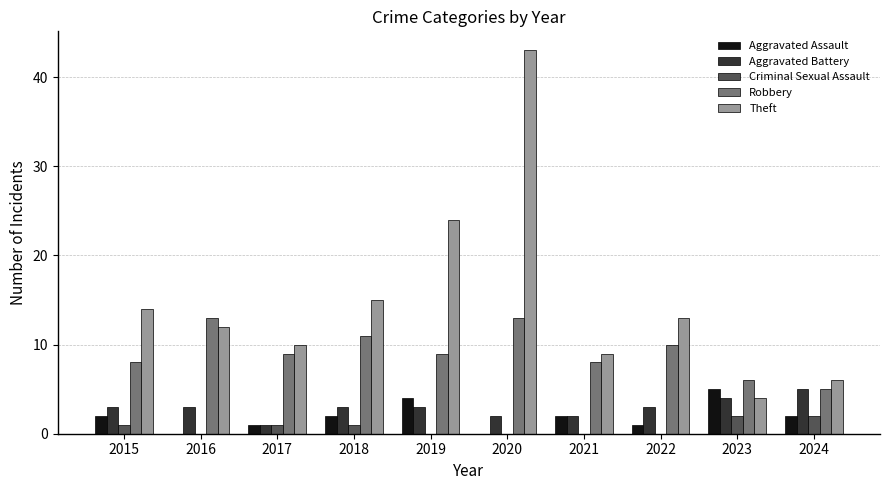

Which series has the largest total across all categories?

Theft